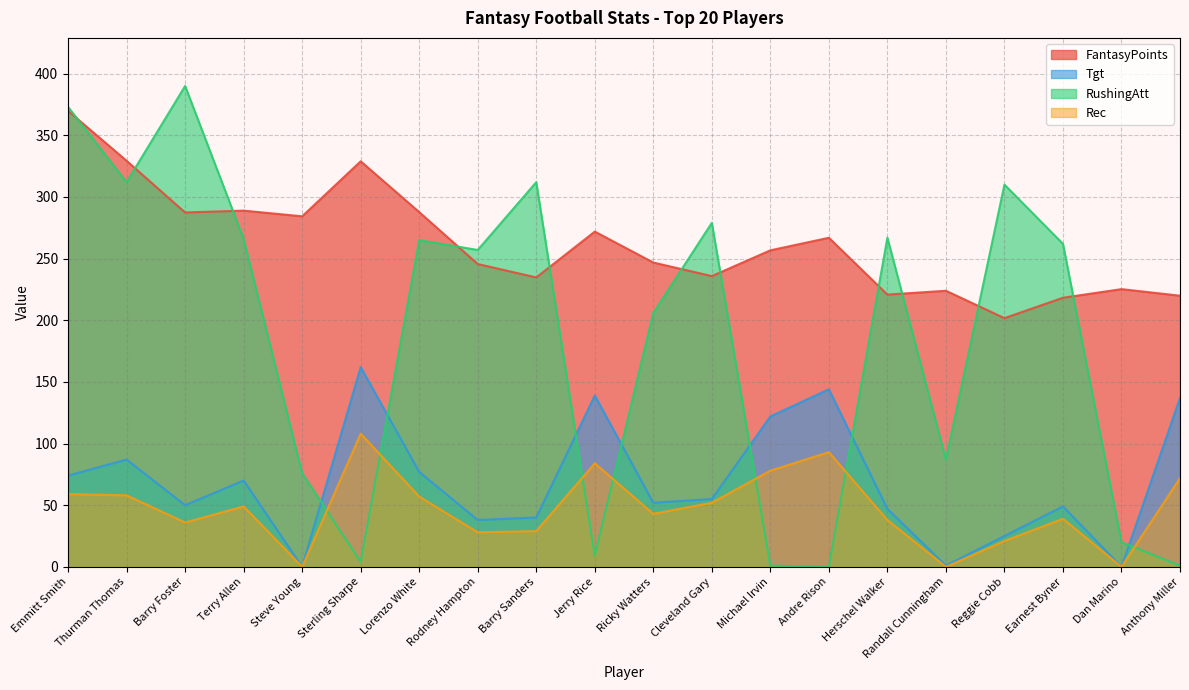

Which category has the highest value across all series?

Barry Foster